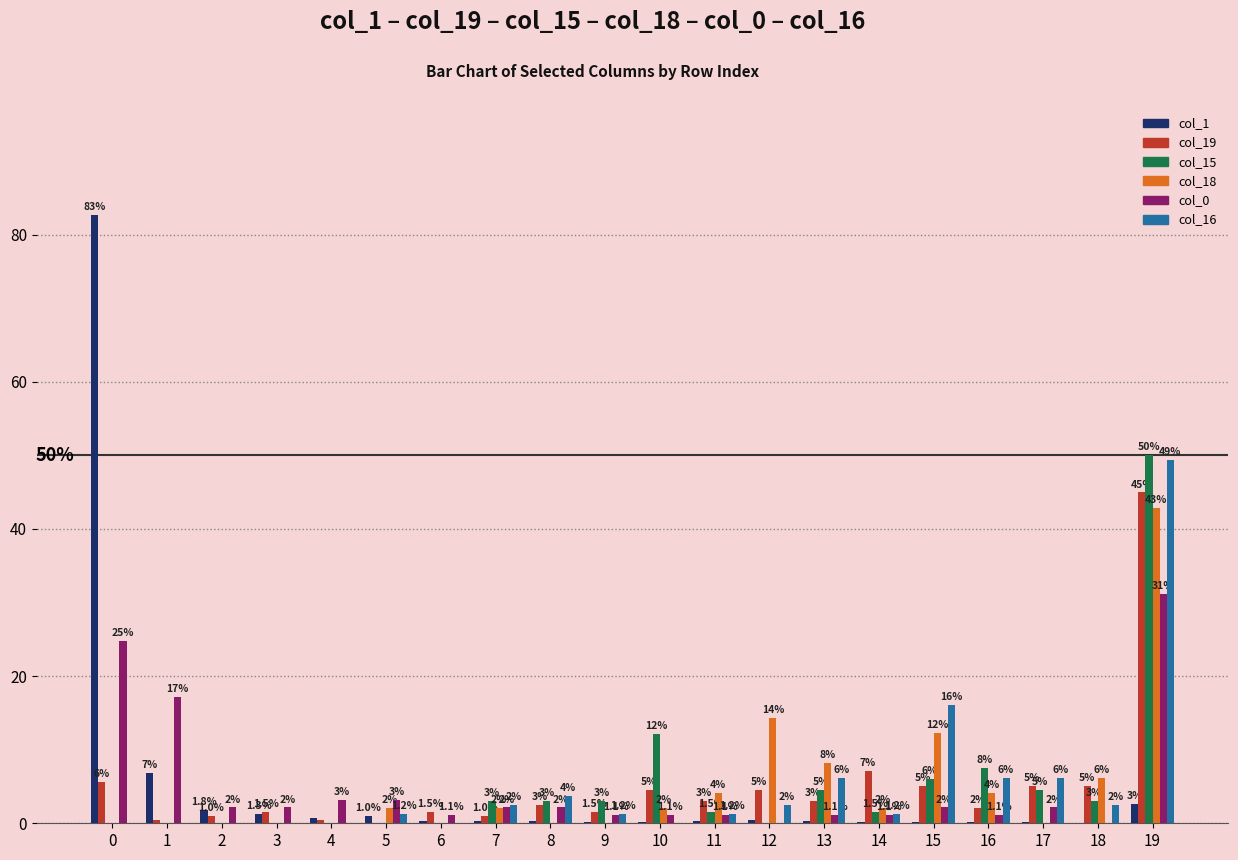

Is it true that col_15 equals 3.0 at 7?

True